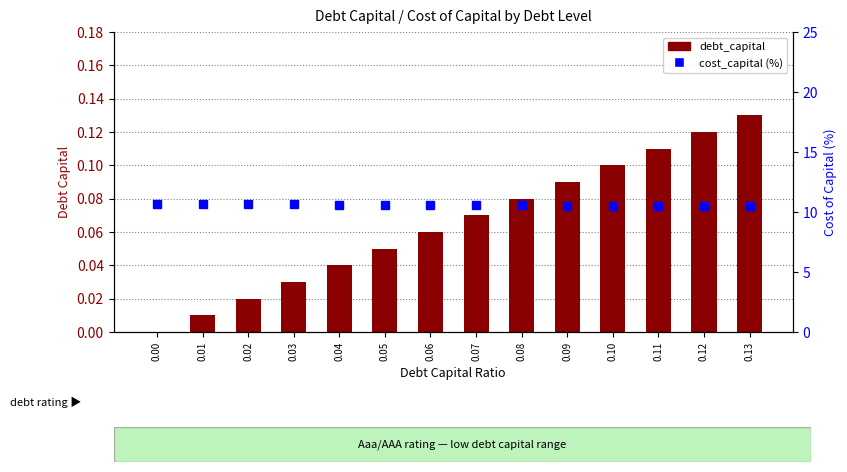

Which series has the largest range (max minus min)?

cost_capital (%)